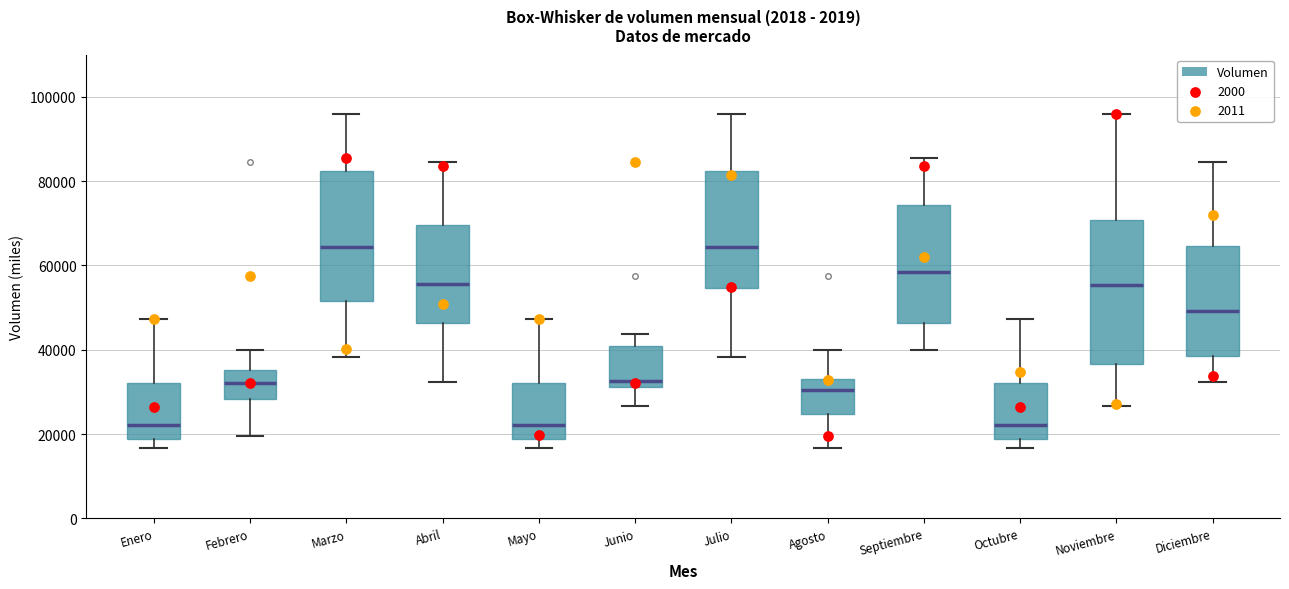

Reading left to right, transcribe this box plot: for each box, give where its median line is, the range the box spans, and where its two whiskers end, as read against the y-axis. The values are not printed on the chart, so give them approximately, as read against the axis.

Enero: median 22000, box 18000 to 32000, whiskers 16000 to 48000
Febrero: median 32000, box 28000 to 36000, whiskers 20000 to 40000
Marzo: median 64000, box 52000 to 82000, whiskers 38000 to 96000
Abril: median 56000, box 46000 to 70000, whiskers 32000 to 84000
Mayo: median 22000, box 18000 to 32000, whiskers 16000 to 48000
Junio: median 32000 (just above the box's lower edge), box 32000 to 40000, whiskers 26000 to 44000
Julio: median 64000, box 54000 to 82000, whiskers 38000 to 96000
Agosto: median 30000, box 24000 to 34000, whiskers 16000 to 40000
Septiembre: median 58000, box 46000 to 74000, whiskers 40000 to 86000
Octubre: median 22000, box 18000 to 32000, whiskers 16000 to 48000
Noviembre: median 56000, box 36000 to 70000, whiskers 26000 to 96000
Diciembre: median 50000, box 38000 to 64000, whiskers 32000 to 84000